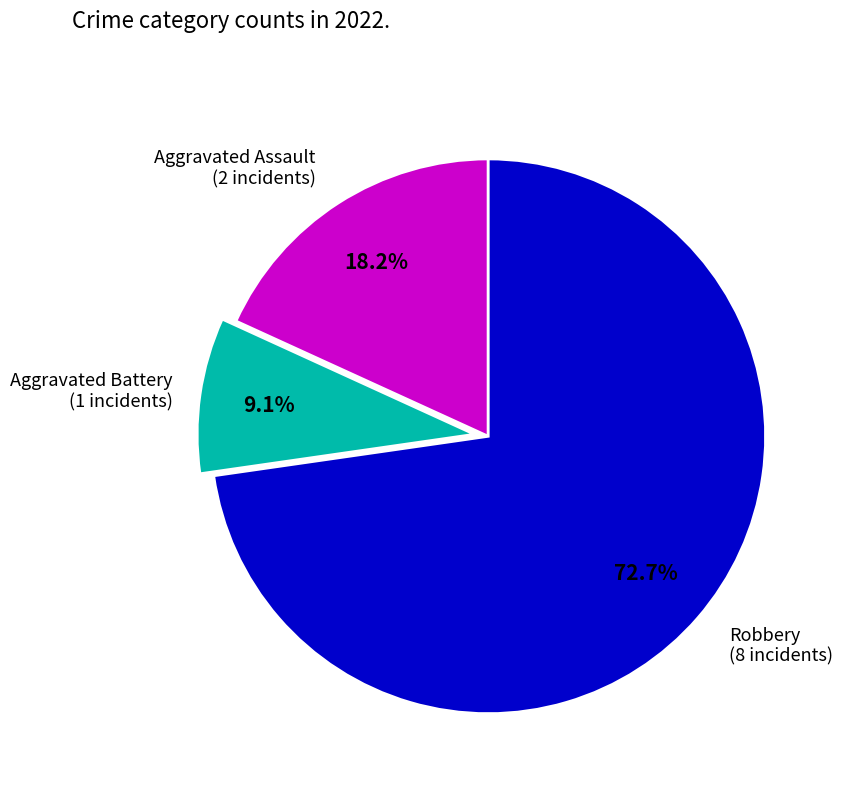

Is there a majority slice in this chart?

Yes